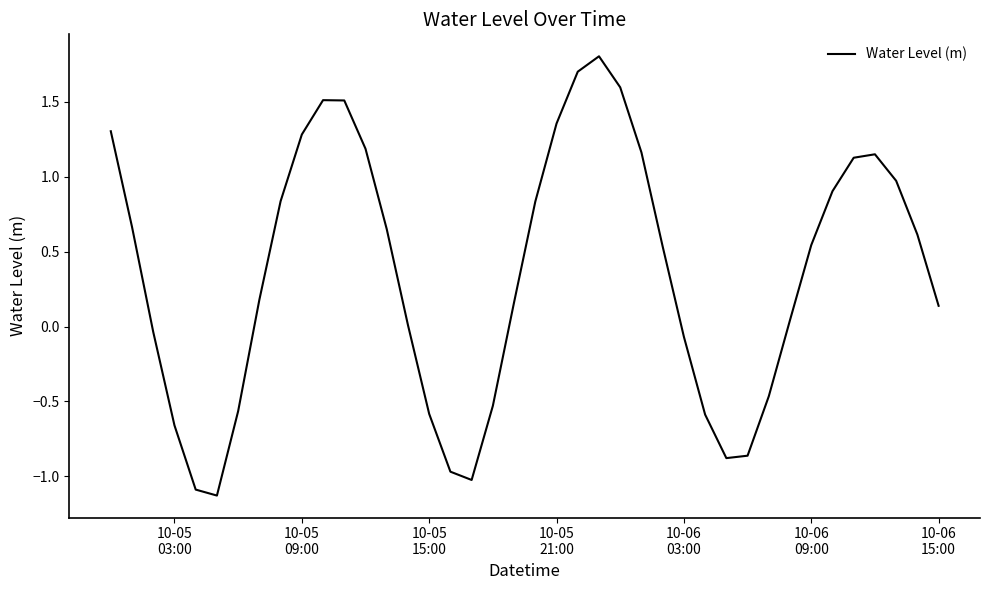

What is the minimum value shown in the chart?

-1.1